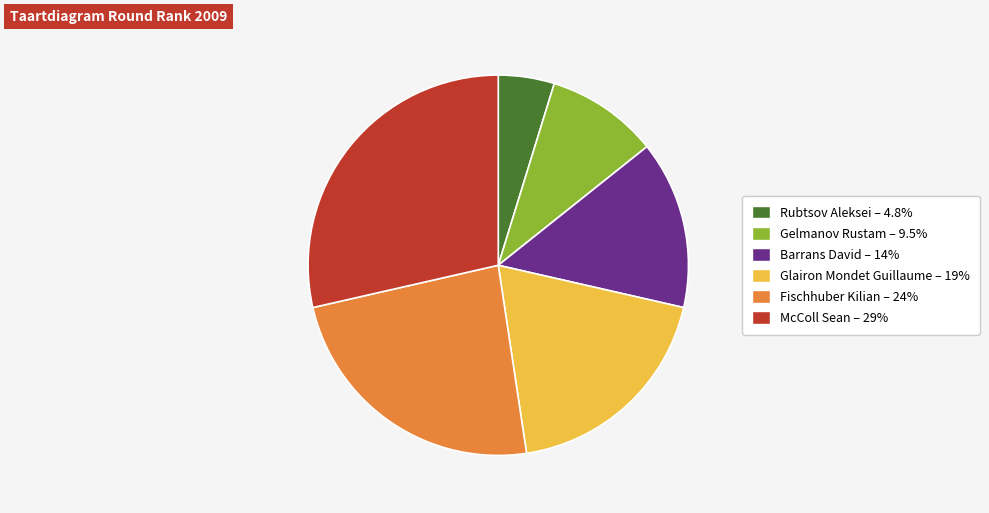

Is the sum of Rubtsov Aleksei and McColl Sean greater than half?

No